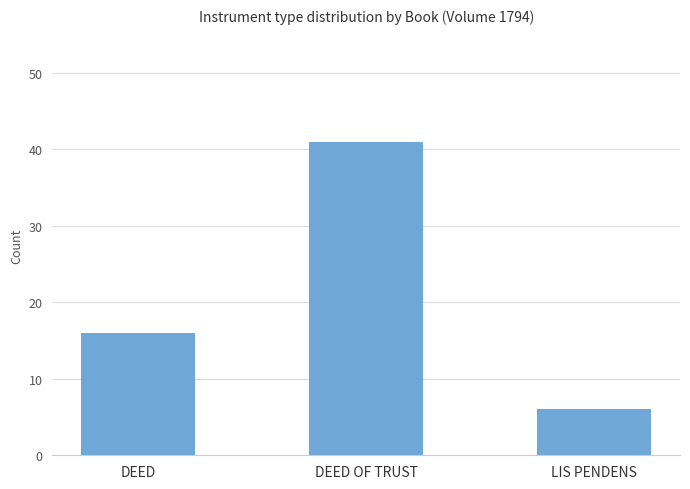

What is the approximate value at DEED, to the nearest 10?

20